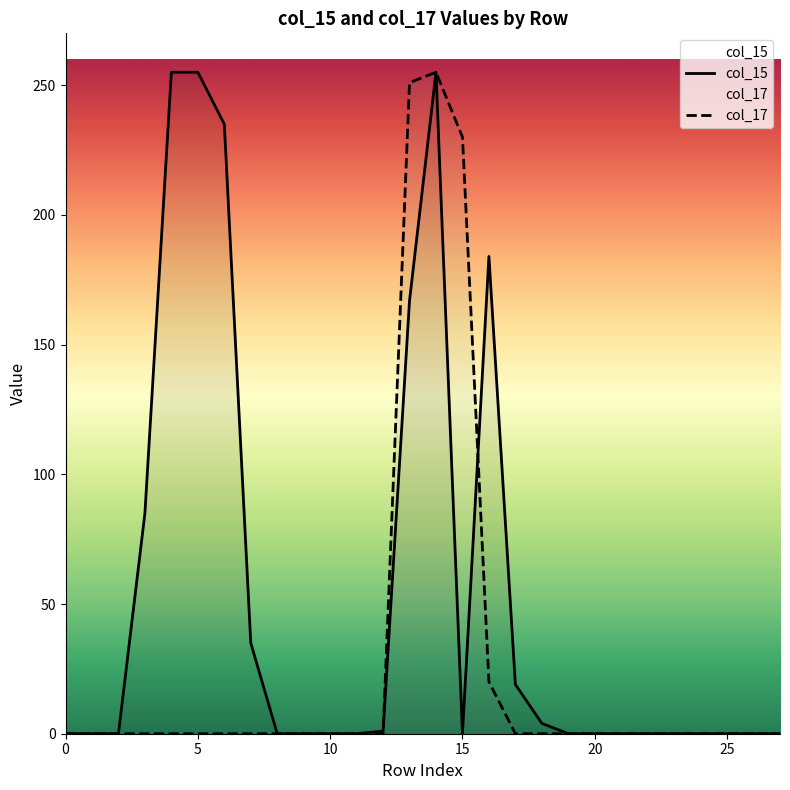

Is it true that col_15 equals 91 at 9?

False